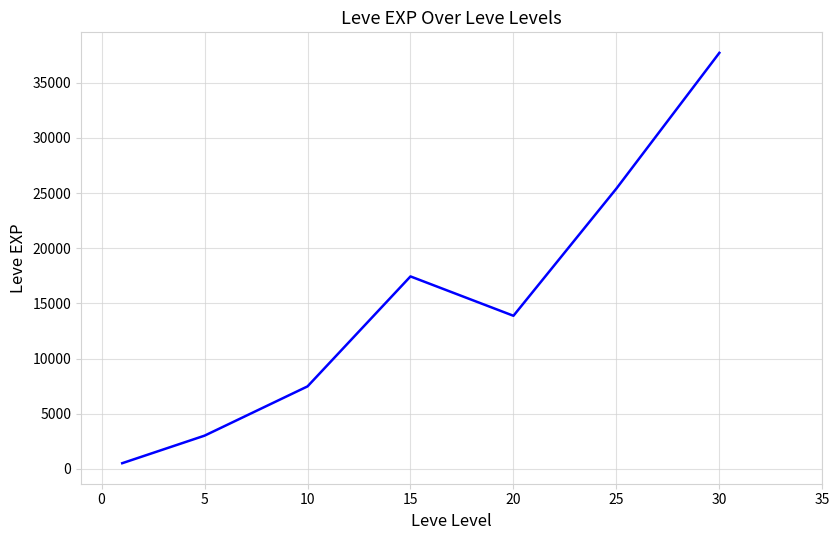

What is the difference between the second highest and minimum values?

24899.8